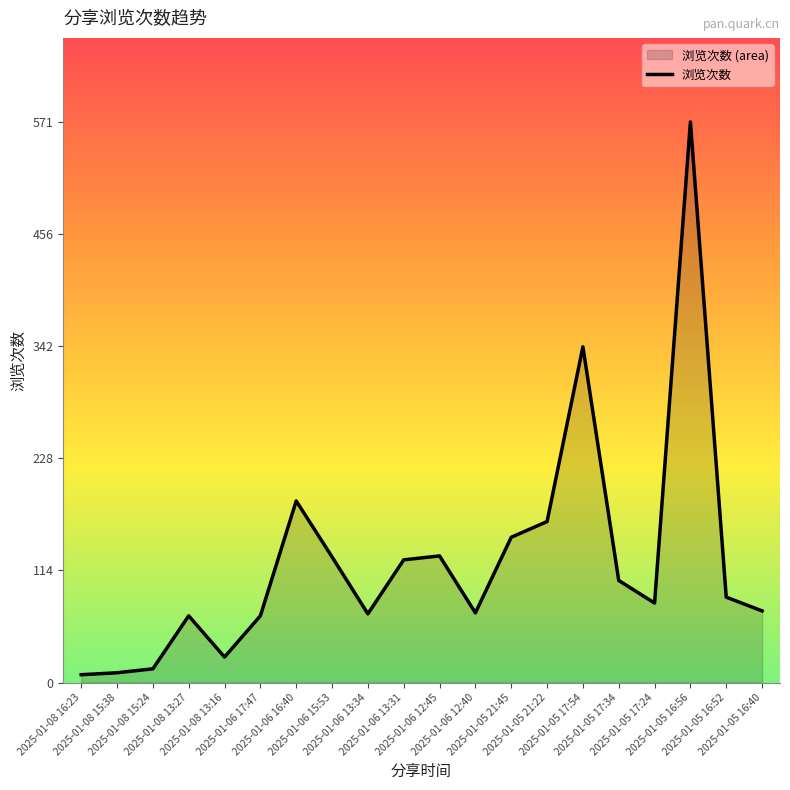

What value does the data have at 2025-01-06 17:47?

68